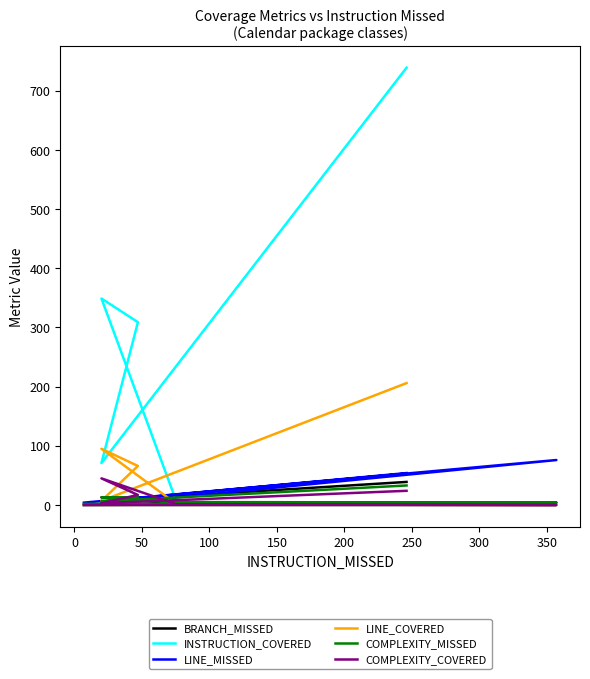

What is the average value of the BRANCH_MISSED series?

11